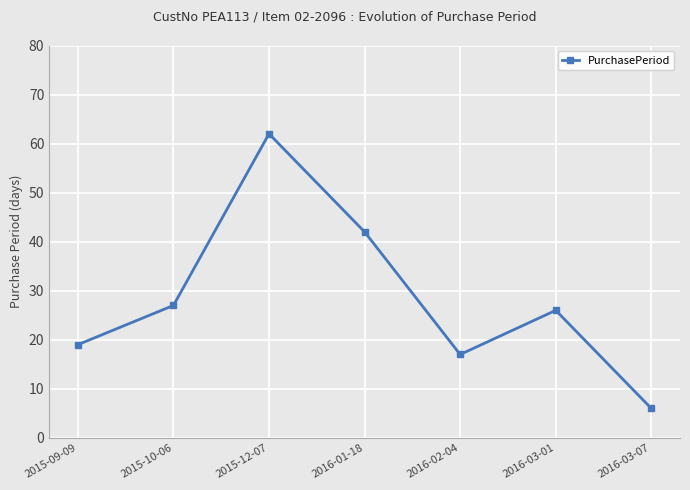

What is the value of the 1st point from the left?

19